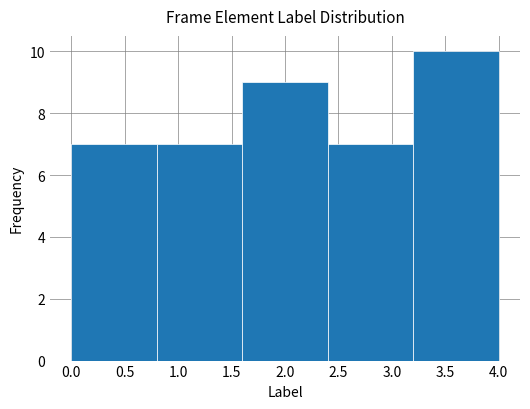

Reading left to right, transcribe this chart: for each bar, give the range it covers on the x-axis and its height. The values are not printed on the chart, so give them approximately, as read against the axis.

0.0 to 0.8: 7
0.8 to 1.6: 7
1.6 to 2.4: 9
2.4 to 3.2: 7
3.2 to 4.0: 10